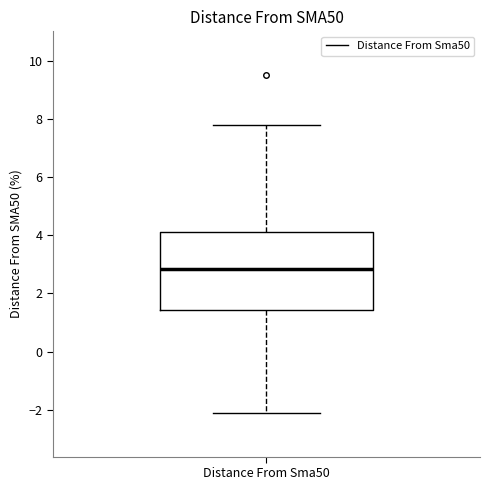

Transcribe this box plot: give where the median line is, the range the box spans, and where the two whiskers end, as read against the y-axis. The values are not printed on the chart, so give them approximately, as read against the axis.

median 2.8, box 1.4 to 4.2, whiskers -2.2 to 7.8